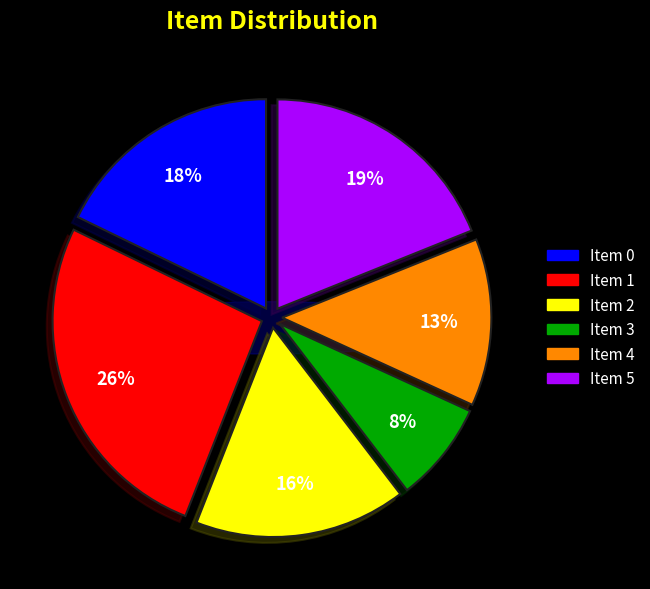

To the nearest percent, what is the combined percentage of 2 and 3?

24%